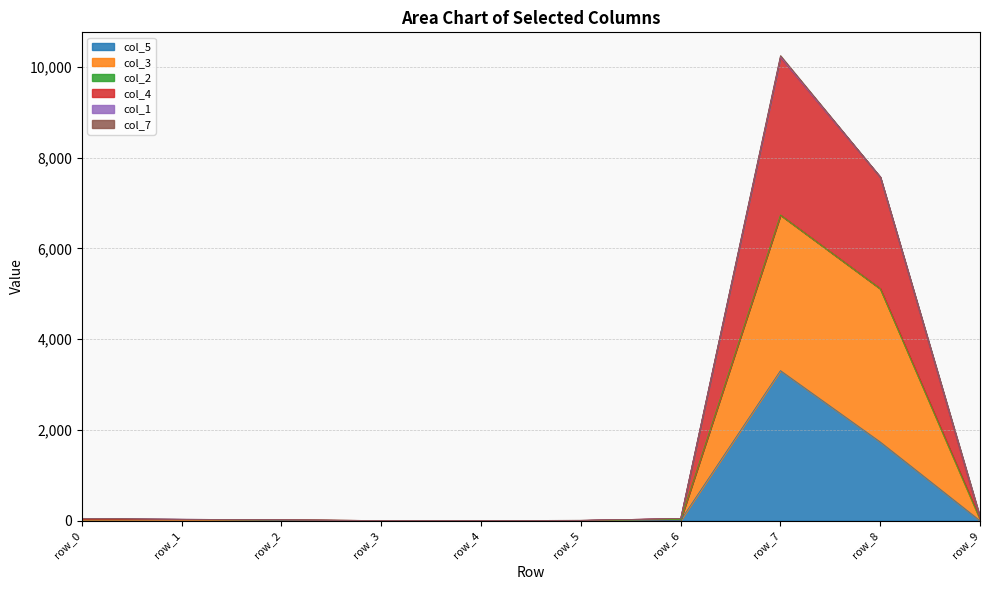

What is the greatest value displayed?

10249